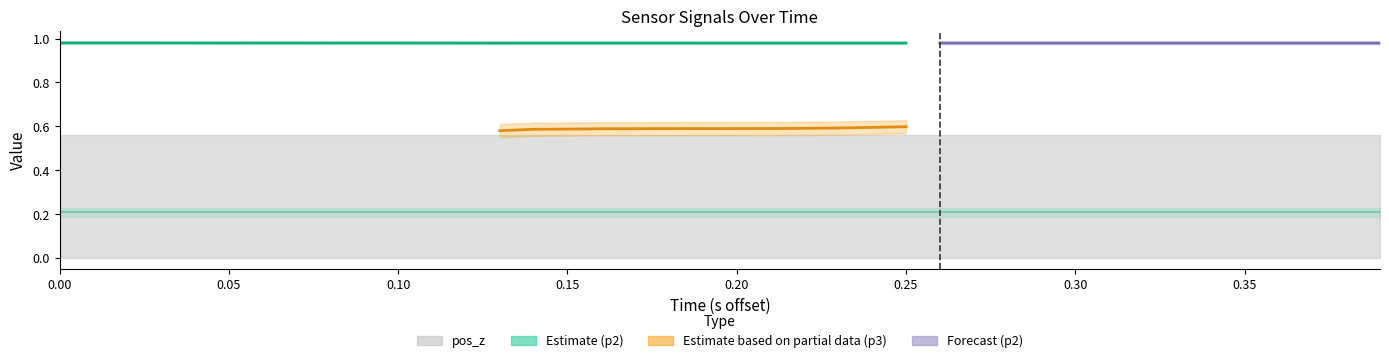

Rank the categories by p2 value from highest to lowest.

0, 1, 2, 3, 4, 5, 6, 7, 8, 9, 10, 11, 12, 13, 14, 15, 16, 17, 18, 19, 20, 21, 22, 23, 24, 25, 26, 27, 28, 29, 30, 31, 35, 36, 33, 32, 34, 37, 38, 39